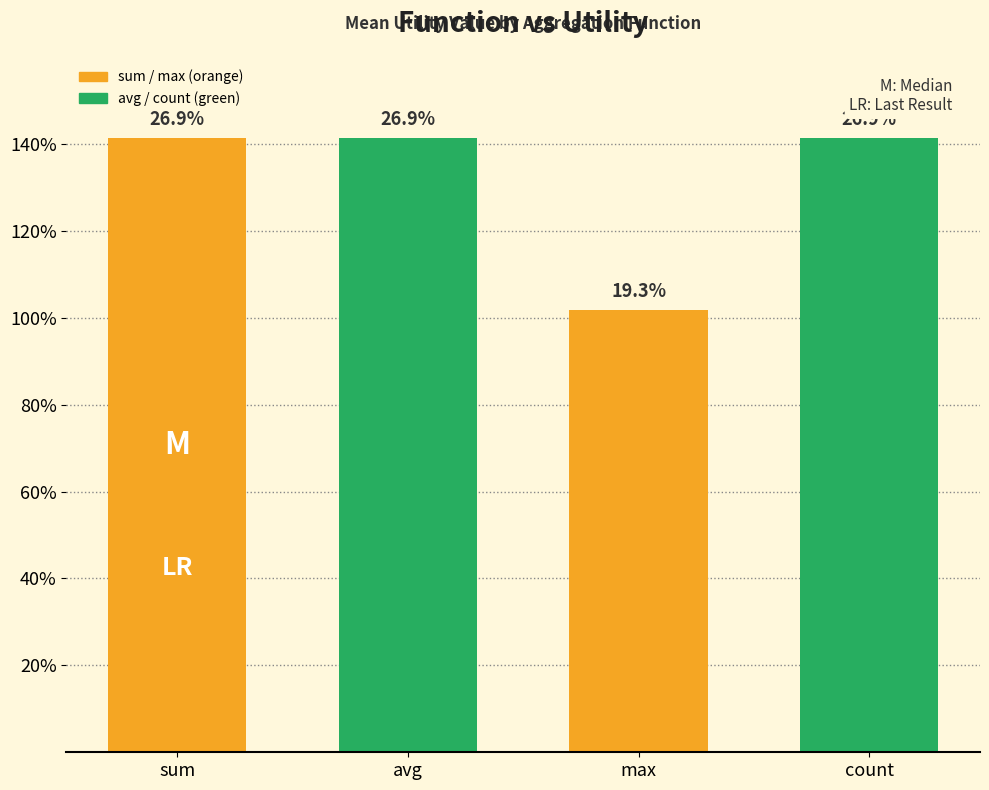

What is the greatest value displayed?

1.4